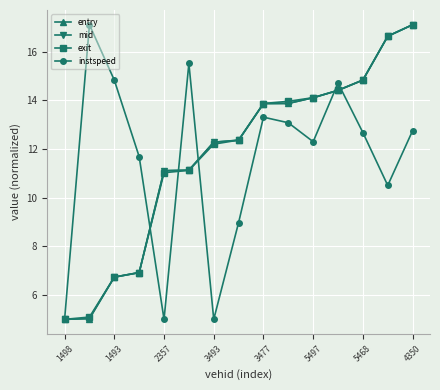

What is the greatest value displayed?

17.1